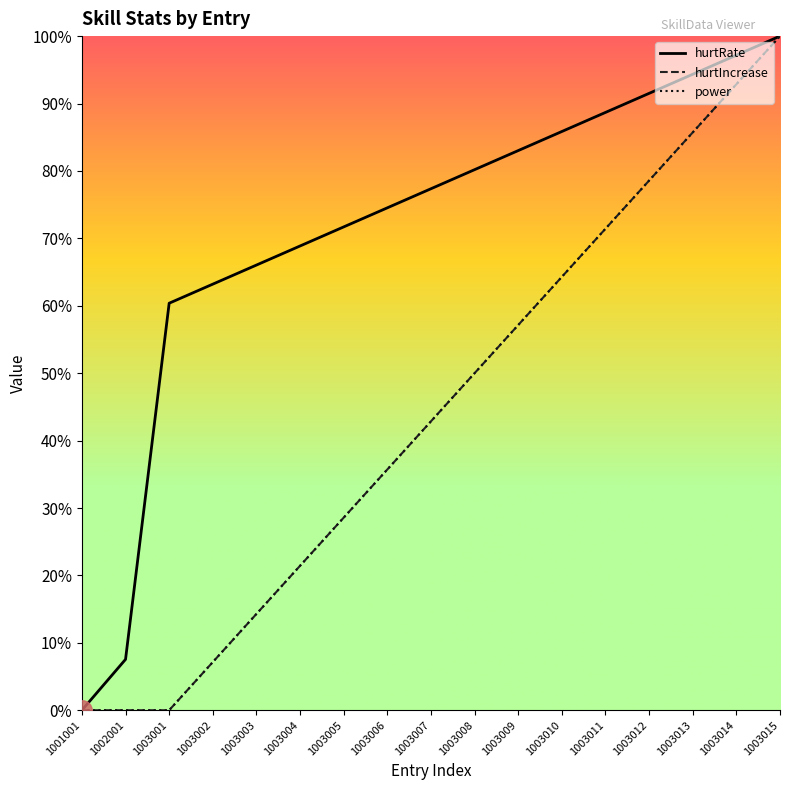

Does the chart have visible grid lines?

No